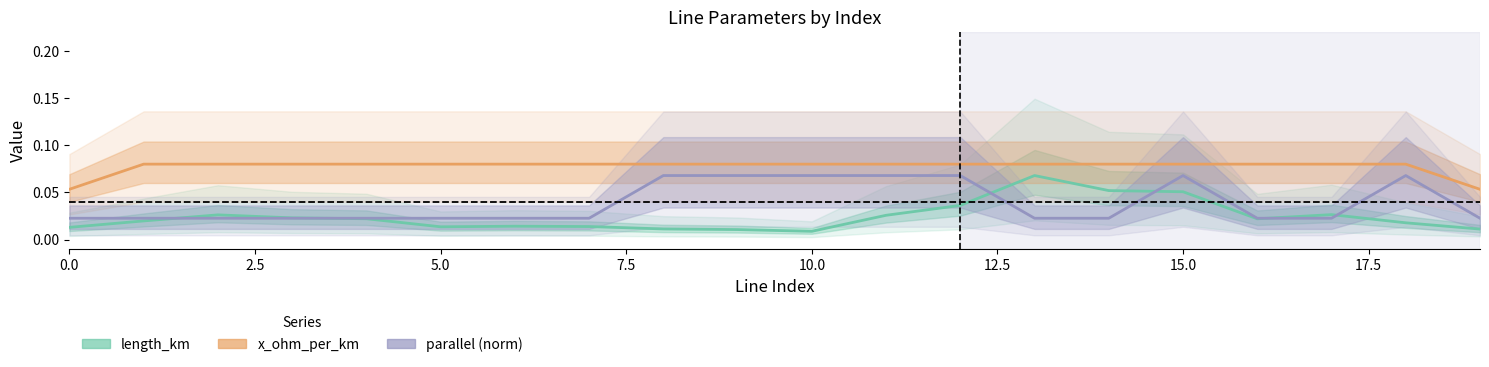

What position from the left is 15.0?

7